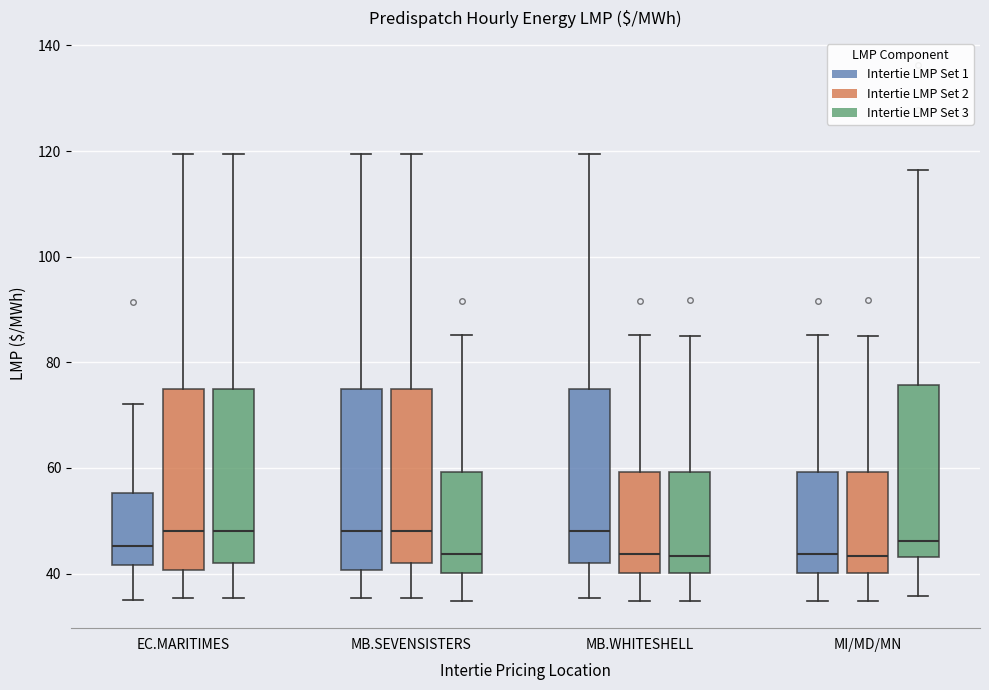

Reading left to right, read every box against the y-axis: the position of its median line, the range the box covers, and the ends of its whiskers. The values are not printed on the chart, so give them approximately, as read against the axis.

EC.MARITIMES (Intertie LMP Set 1): median 46, box 42 to 56, whiskers 34 to 72
EC.MARITIMES (Intertie LMP Set 2): median 48, box 40 to 76, whiskers 36 to 120
EC.MARITIMES (Intertie LMP Set 3): median 48, box 42 to 76, whiskers 36 to 120
MB.SEVENSISTERS (Intertie LMP Set 1): median 48, box 40 to 76, whiskers 36 to 120
MB.SEVENSISTERS (Intertie LMP Set 2): median 48, box 42 to 76, whiskers 36 to 120
MB.SEVENSISTERS (Intertie LMP Set 3): median 44, box 40 to 60, whiskers 34 to 86
MB.WHITESHELL (Intertie LMP Set 1): median 48, box 42 to 76, whiskers 36 to 120
MB.WHITESHELL (Intertie LMP Set 2): median 44, box 40 to 60, whiskers 34 to 86
MB.WHITESHELL (Intertie LMP Set 3): median 44, box 40 to 60, whiskers 34 to 86
MI/MD/MN (Intertie LMP Set 1): median 44, box 40 to 60, whiskers 34 to 86
MI/MD/MN (Intertie LMP Set 2): median 44, box 40 to 60, whiskers 34 to 86
MI/MD/MN (Intertie LMP Set 3): median 46, box 44 to 76, whiskers 36 to 116